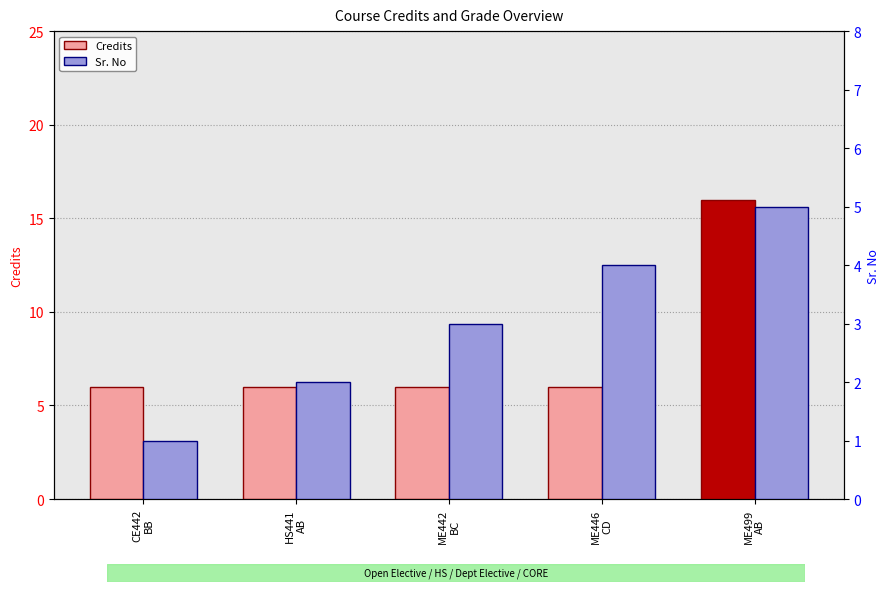

What is the label of the 4th bar from the left?

ME446
CD